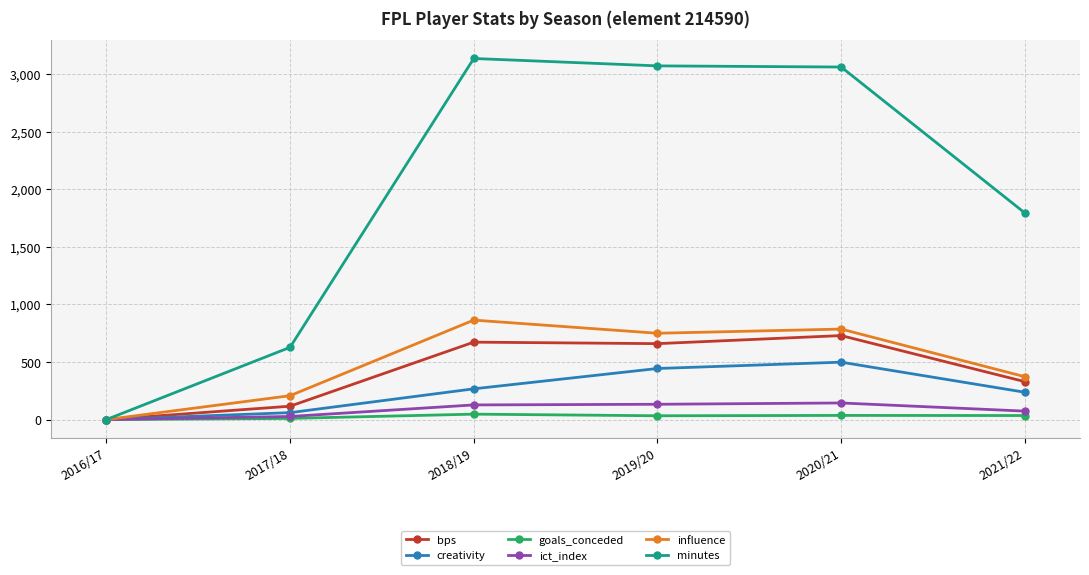

What is the label of the 1st point from the right?

2021/22